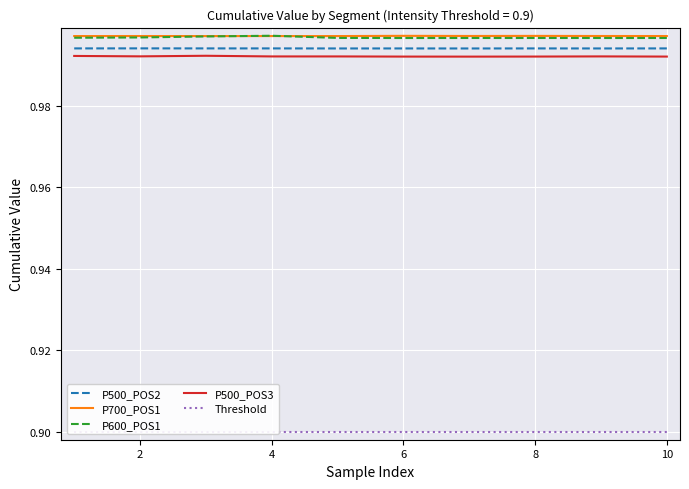

Reading left to right, list all the values displayed in this chart.

P500_POS2: 1.0	1.0	1.0	1.0	1.0	1.0	1.0	1.0	1.0	1.0
P700_POS1: 1.0	1.0	1.0	1.0	1.0	1.0	1.0	1.0	1.0	1.0
P600_POS1: 1.0	1.0	1.0	1.0	1.0	1.0	1.0	1.0	1.0	1.0
P500_POS3: 1.0	1.0	1.0	1.0	1.0	1.0	1.0	1.0	1.0	1.0
Threshold: 0.9	0.9	0.9	0.9	0.9	0.9	0.9	0.9	0.9	0.9